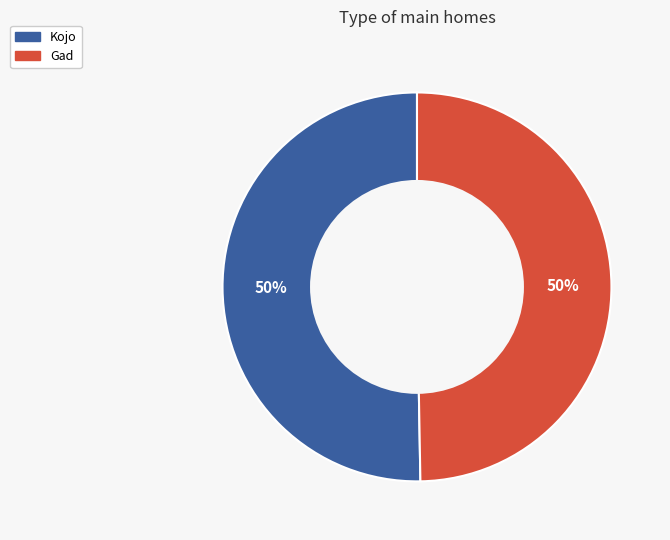

To the nearest percent, what is the combined percentage of Gad and Kojo?

100%